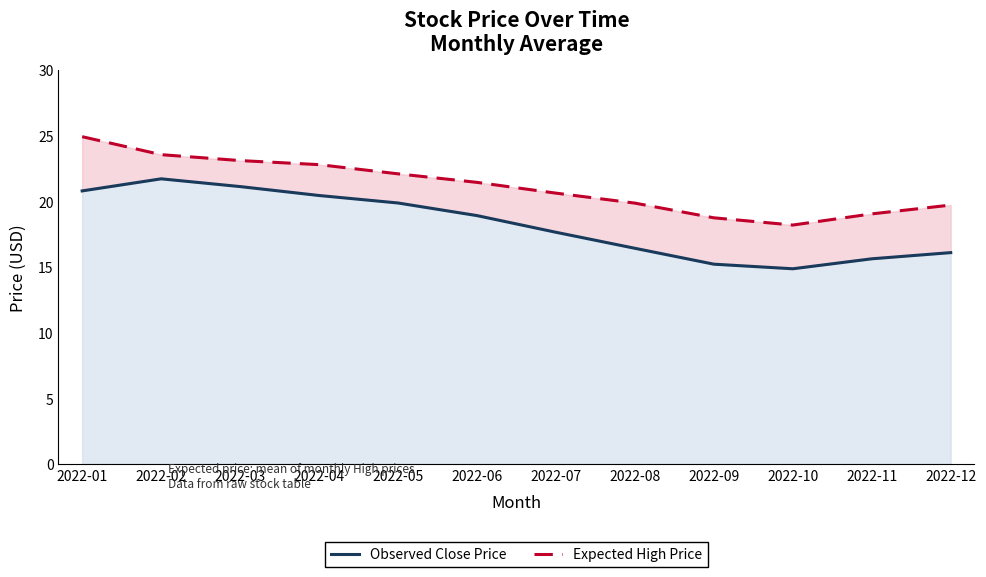

At how many categories does at least one series exceed 21?

6